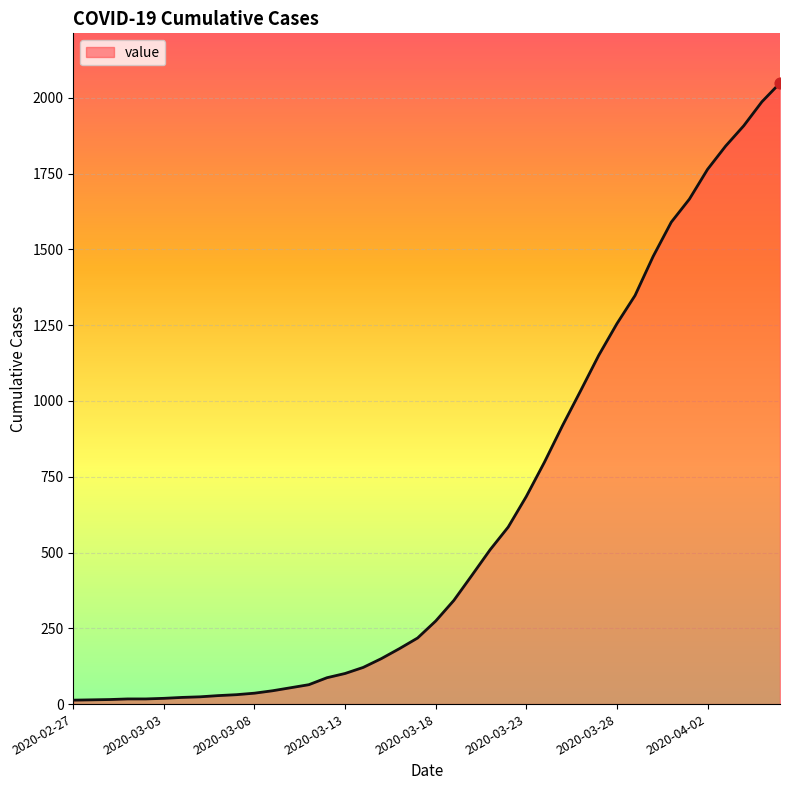

What is the difference between the maximum and minimum values?

2036